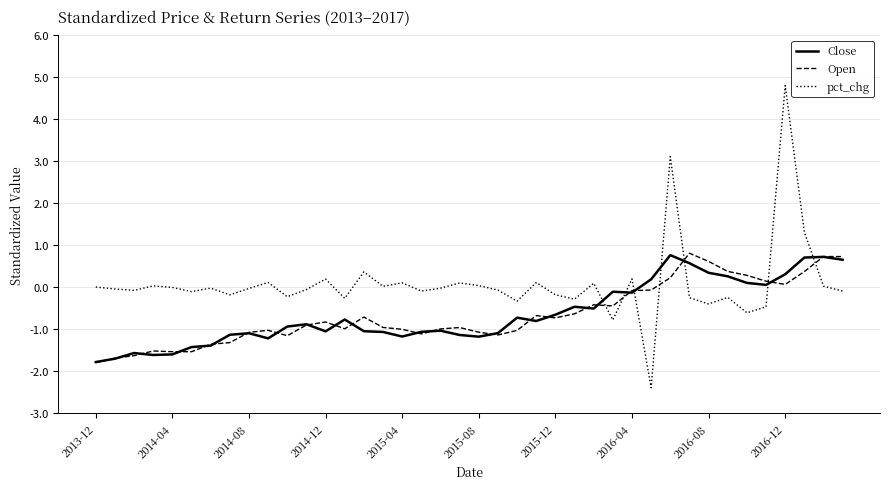

After their last crossing, which series has the higher values: pct_chg or Open?

Open